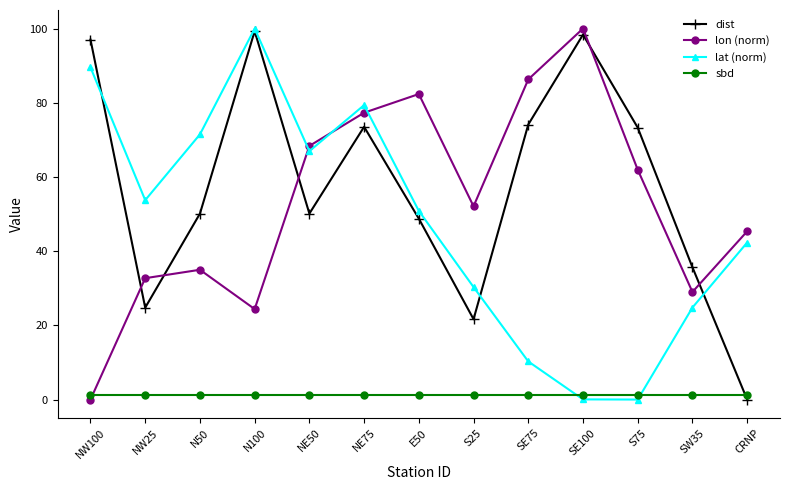

Does the chart have visible grid lines?

No